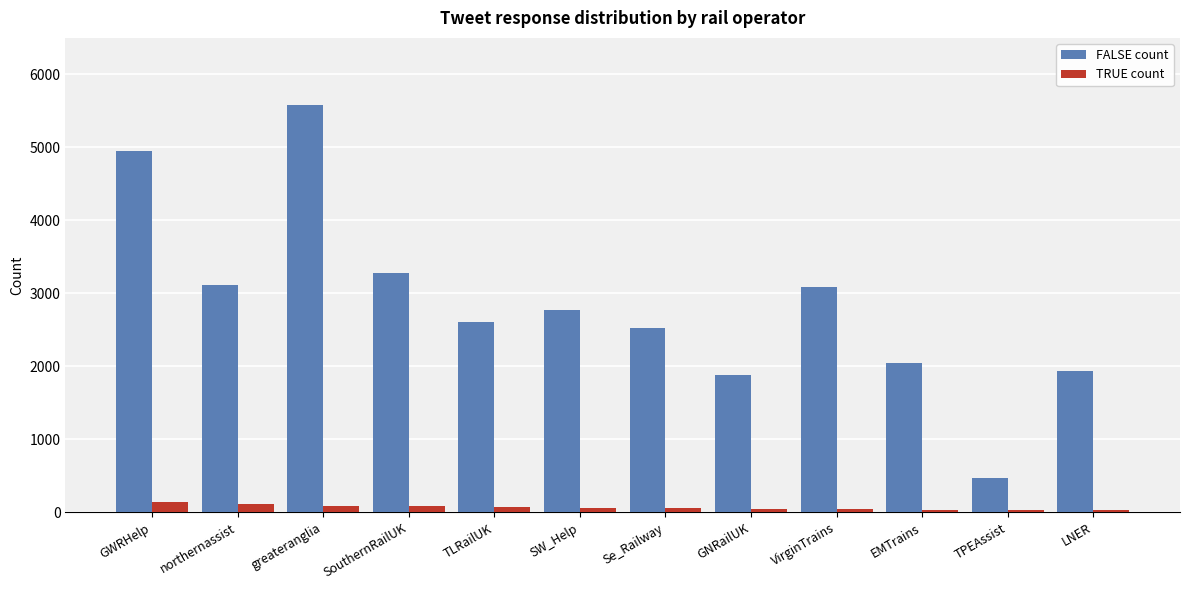

At which category is the sum across all series the highest?

greateranglia